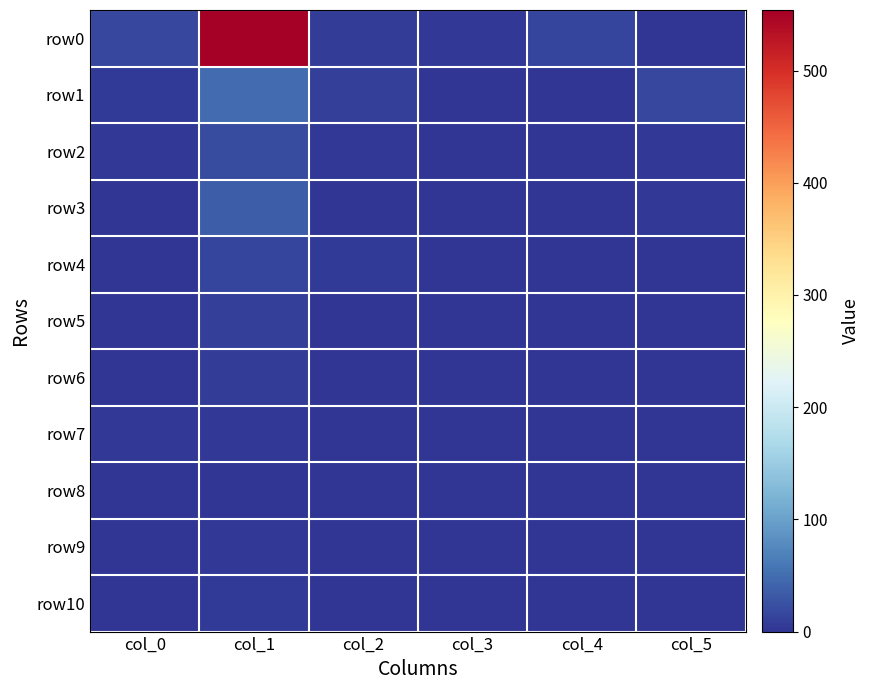

At which category does the chart reach its peak across all series?

col_1